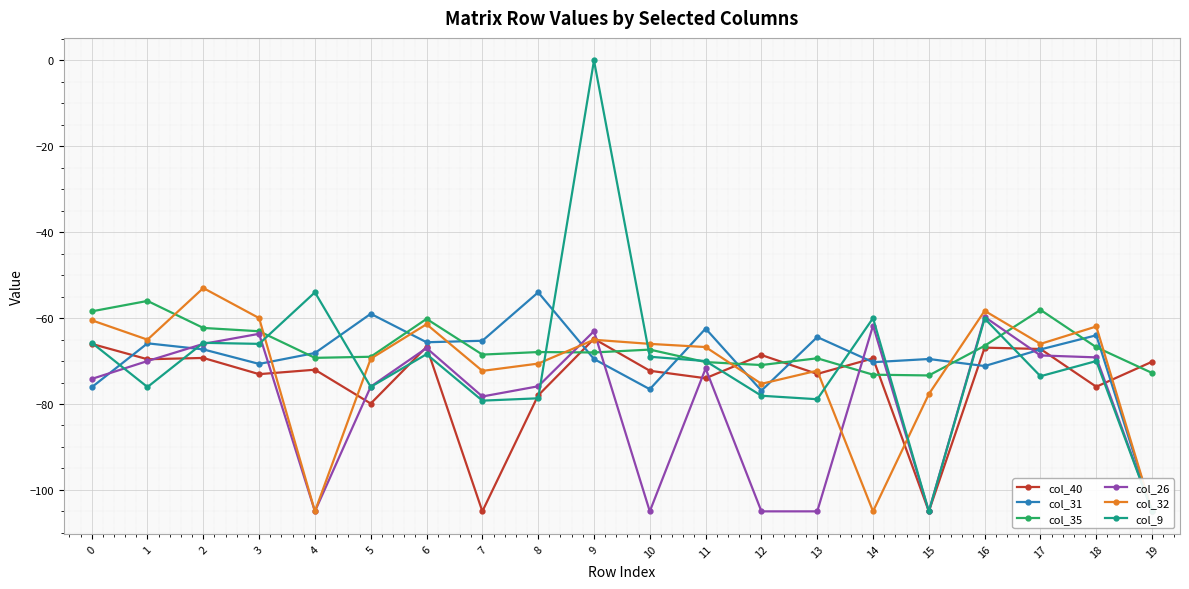

Which category has the highest value across all series?

9